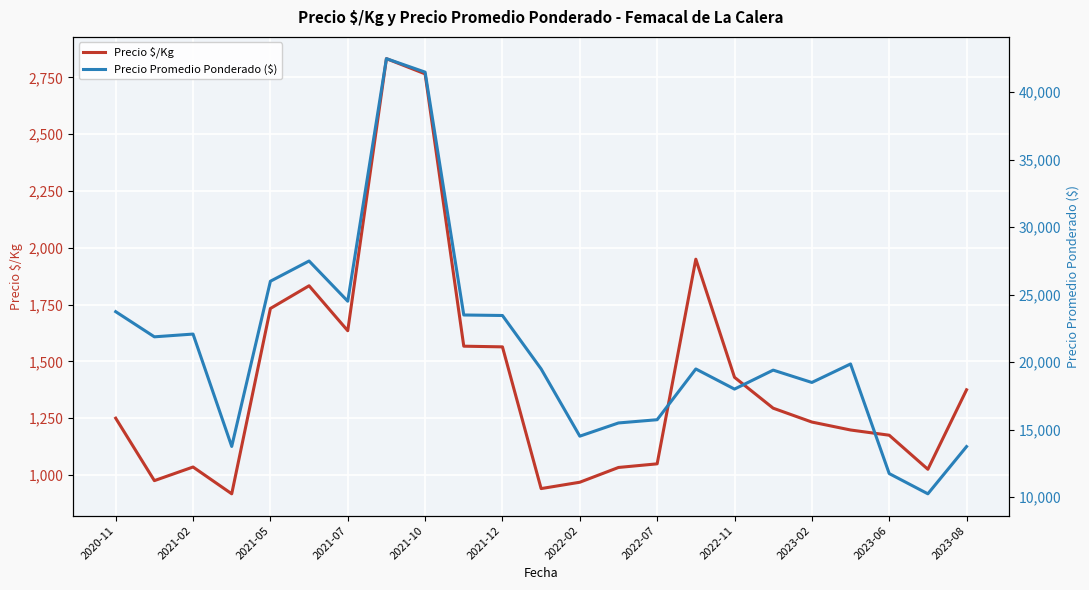

True or false: Precio $/Kg has a value of 426 at 15.

False